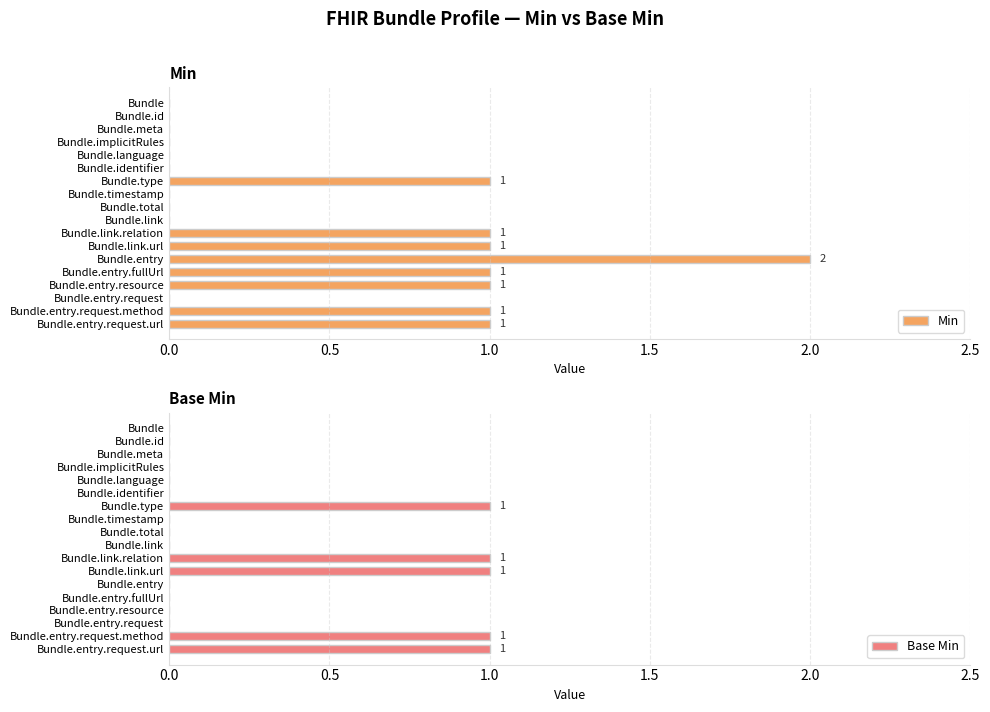

True or false: Min has a value of 1 at Bundle.entry.

False